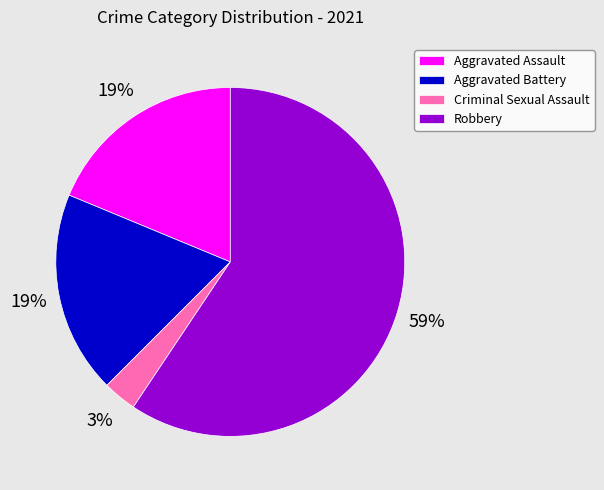

To the nearest percent, what is the difference between the largest and smallest slice percentages?

56%